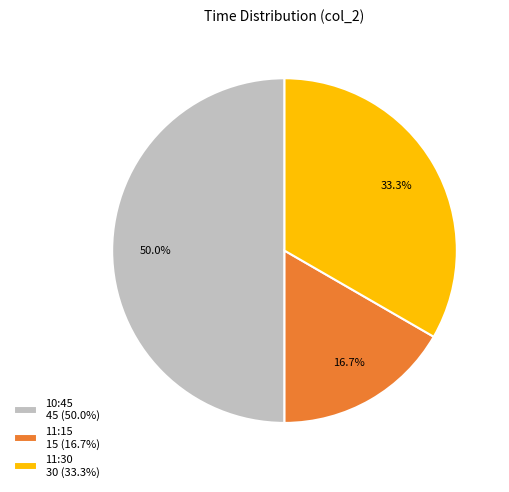

Which category has the biggest portion of the pie?

10:45 45 (50.0%)